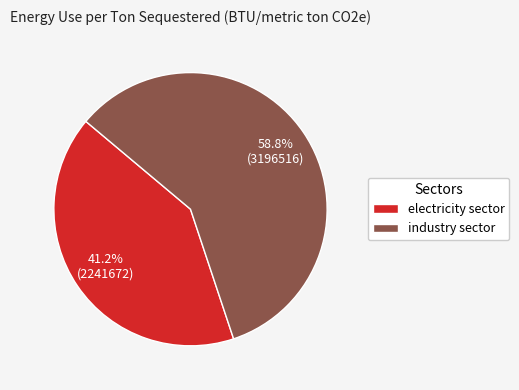

The electricity sector slice represents 47% of the pie. True or false?

False